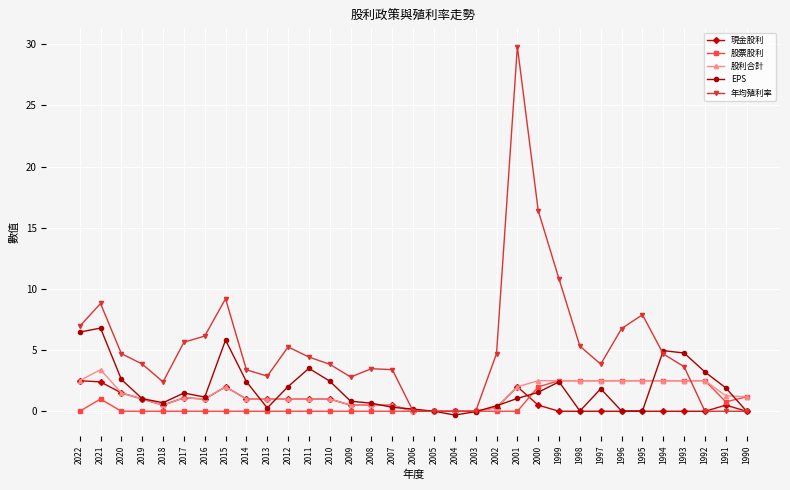

At which label does 股利合計 reach its peak?

2021